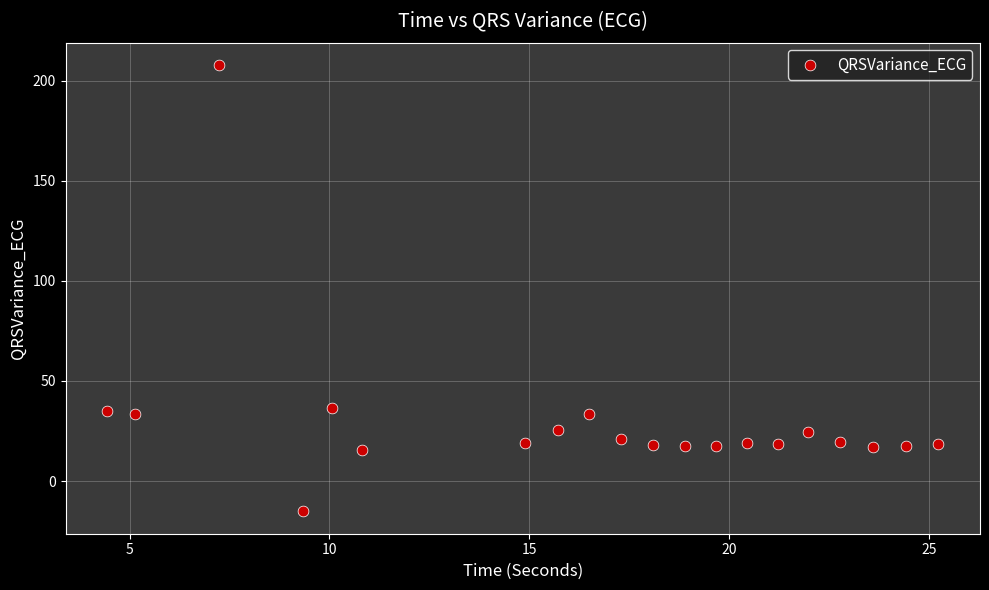

What is the range of Y values (max minus min)?

222.9